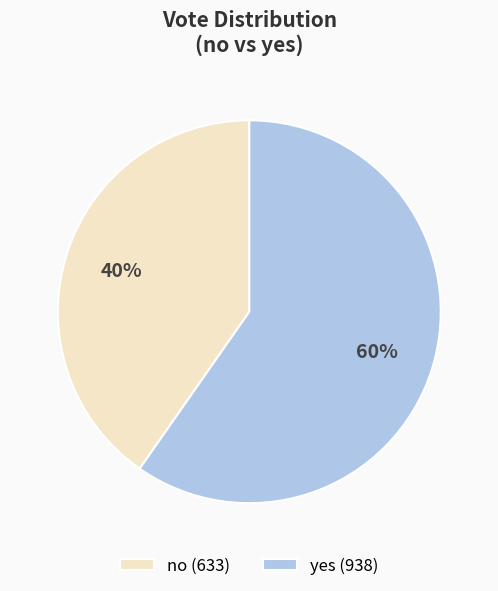

True or false: yes accounts for 60% of the total.

True